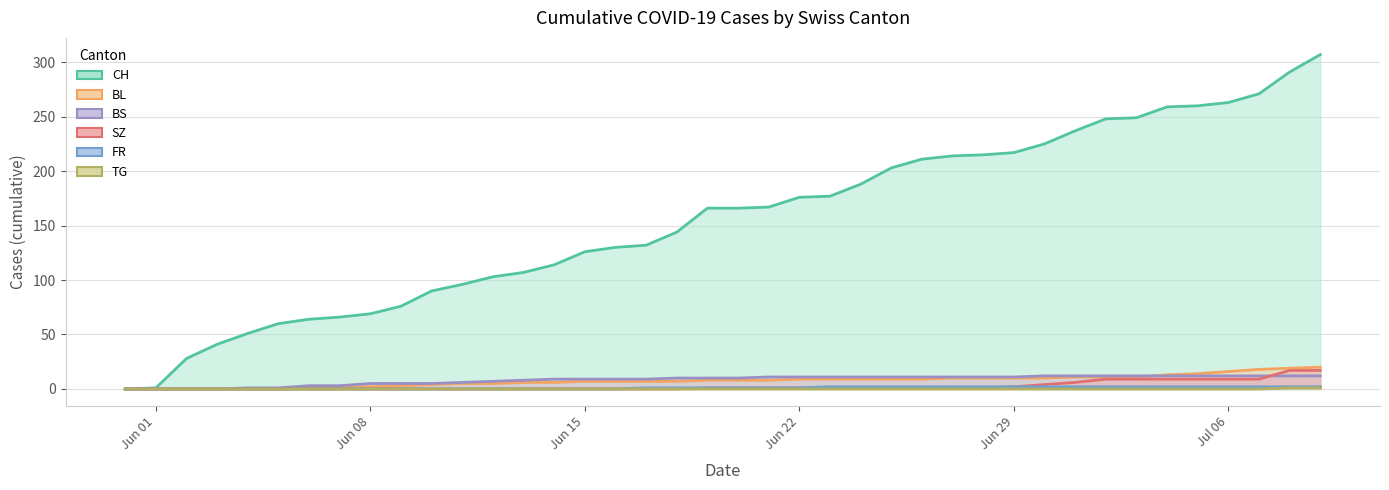

What is the sum of all CH values?

6208